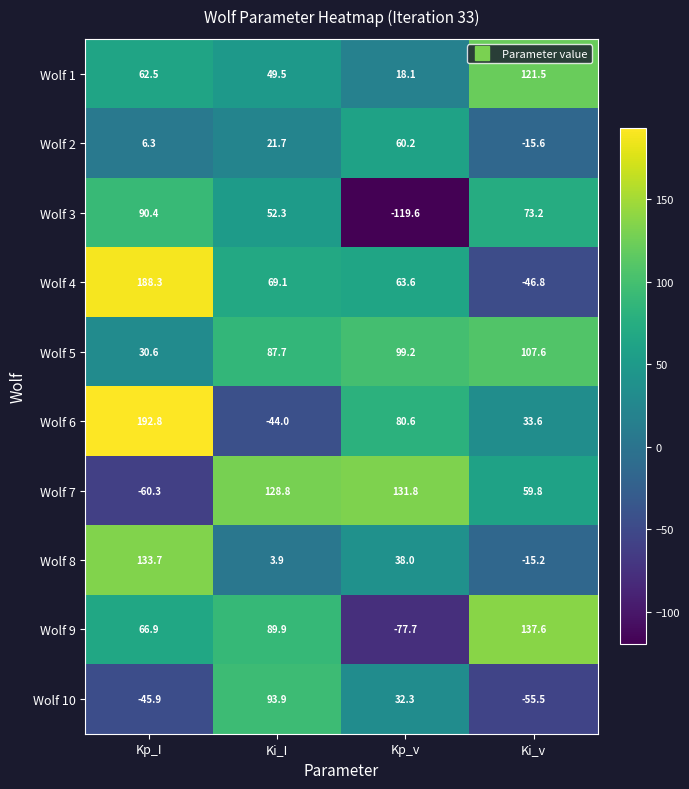

What is the maximum value for Wolf 6?

192.8